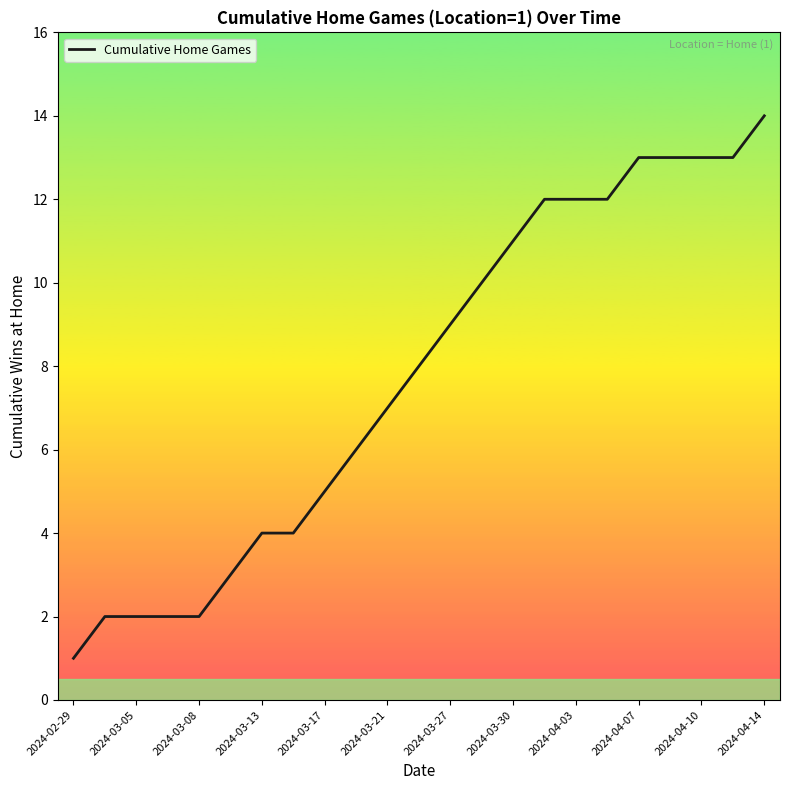

What is the greatest value displayed?

14